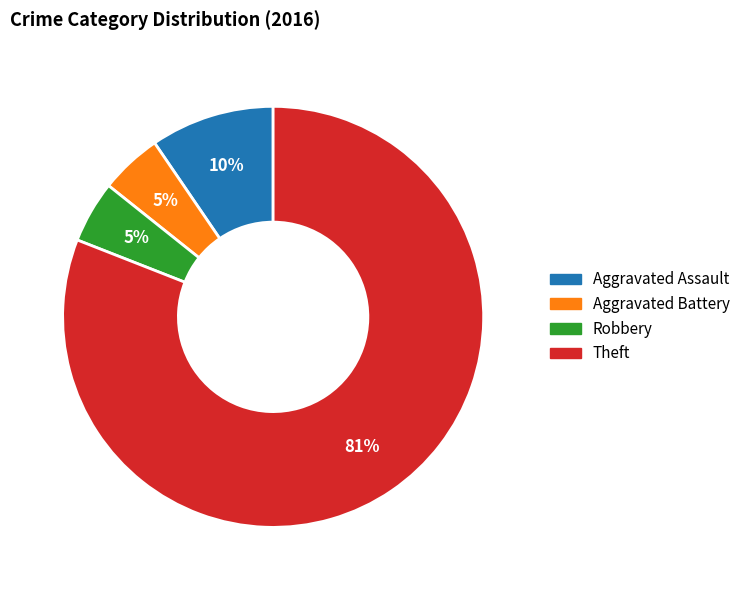

How many slices are in this pie chart?

4